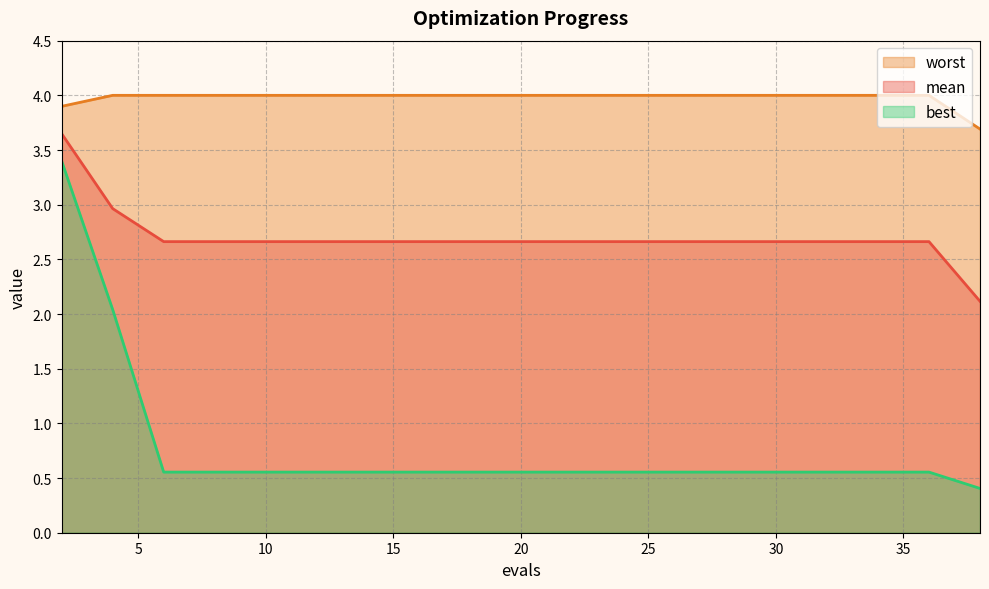

At 4, list the series in order from largest to smallest.

worst, mean, best